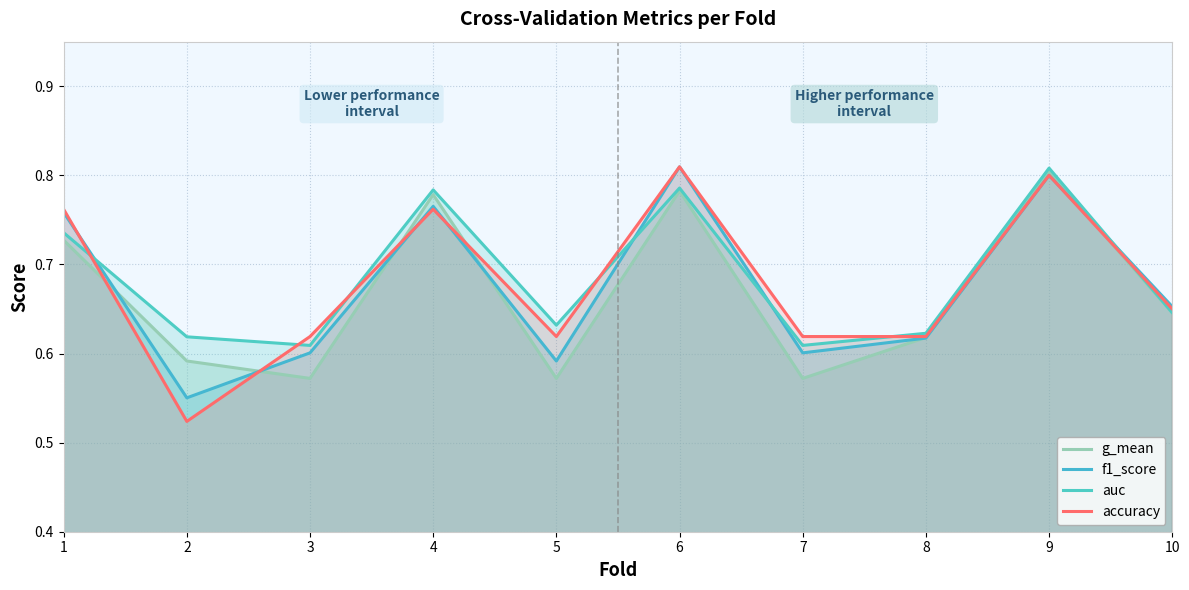

The value of auc at 5 is 0.6. True or false?

True